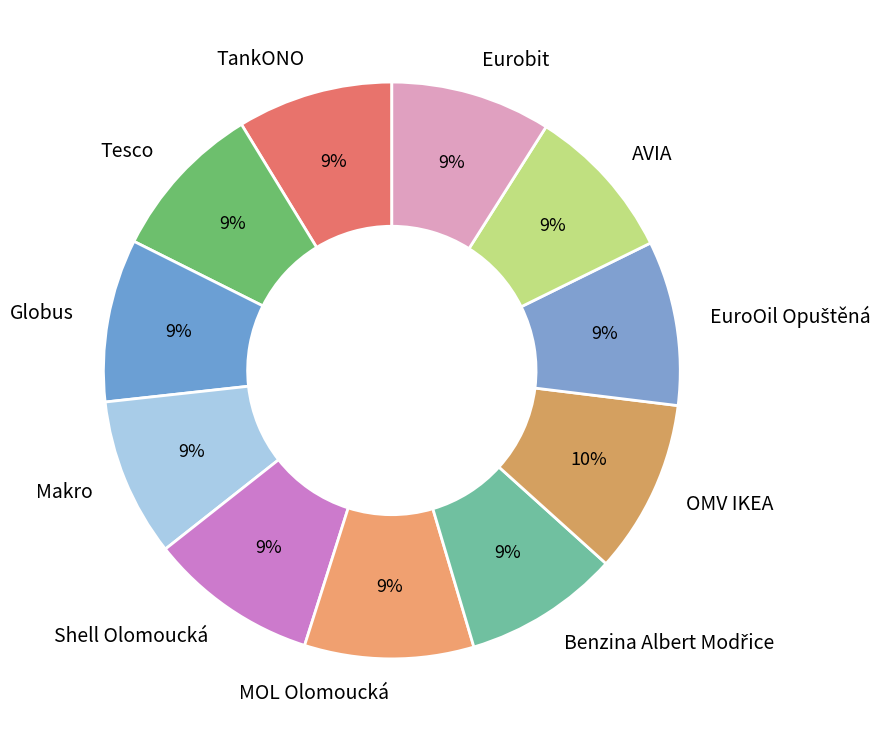

How many segments does this pie chart have?

11